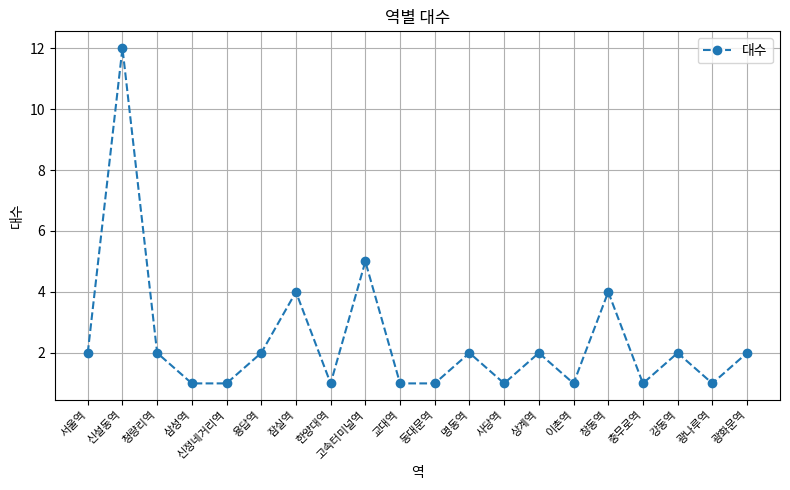

Which has a higher value, 강동역 or 광나루역?

강동역